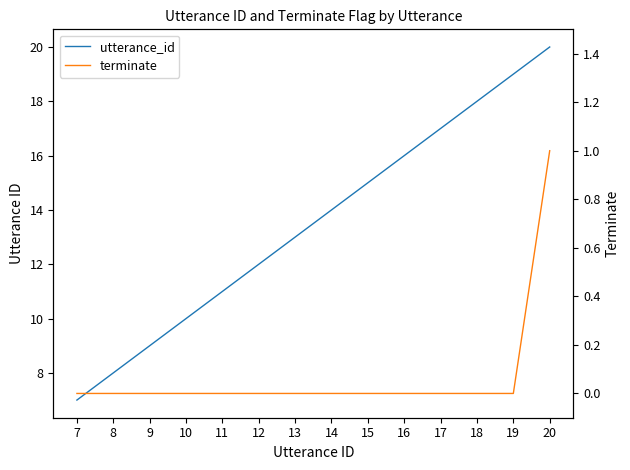

Between 9 and 15, which series saw the biggest shift?

utterance_id